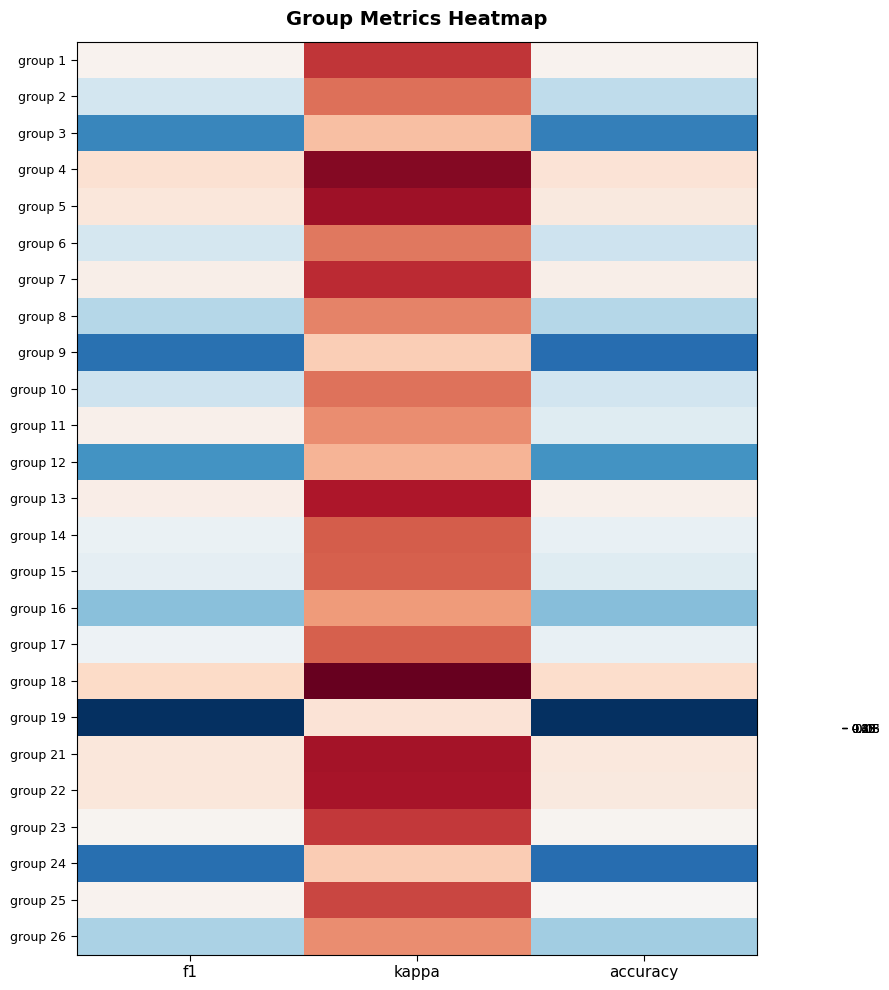

Rank the series by their maximum value, from lowest to highest.

group 18, group 4, group 21, group 22, group 5, group 7, group 13, group 1, group 23, group 25, group 14, group 17, group 11, group 15, group 10, group 6, group 2, group 8, group 26, group 16, group 12, group 3, group 24, group 9, group 19